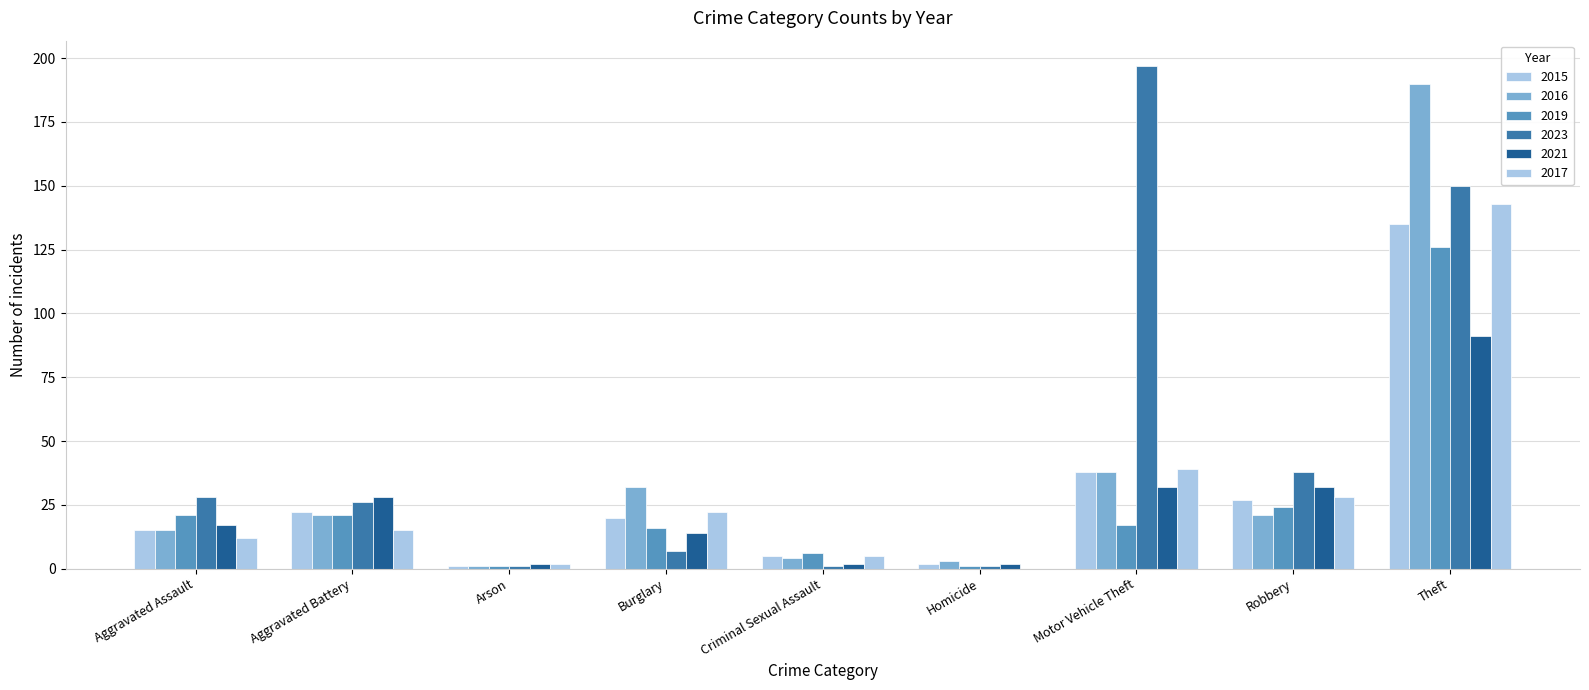

Does the chart contain stacked bars?

No